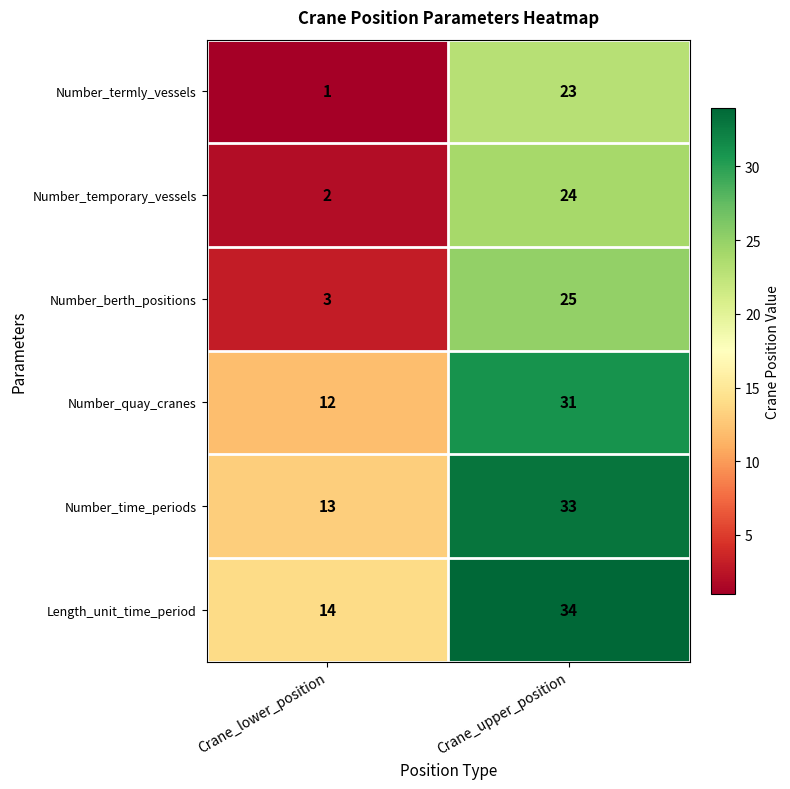

What is the difference between the highest and lowest values at Crane_lower_position?

13